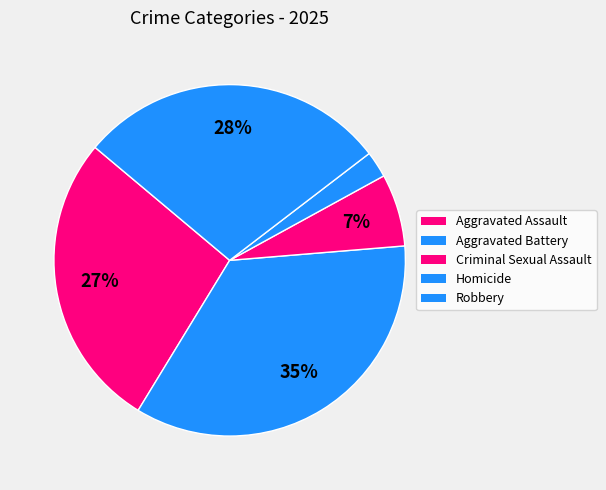

Is it true that Homicide is 1% of the pie?

False